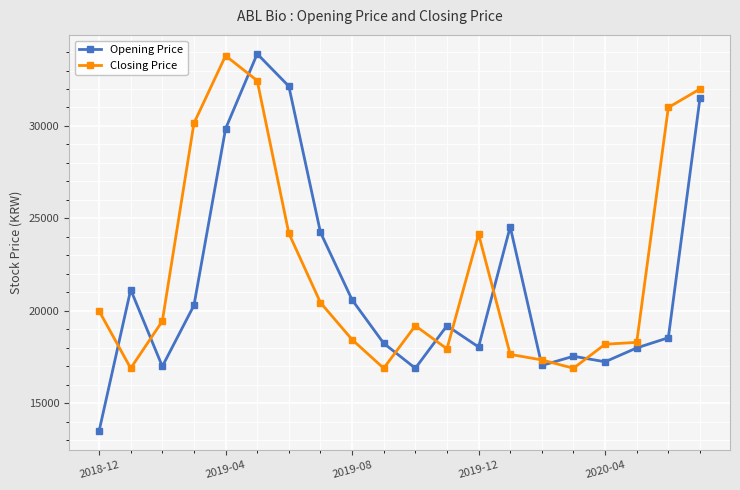

Which series has the largest range (max minus min)?

Opening Price